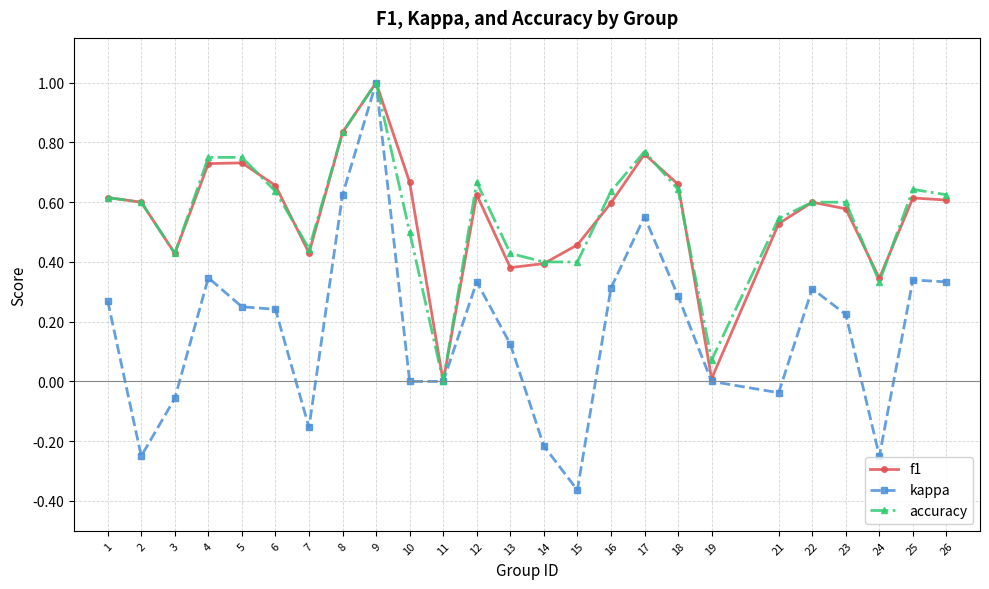

Which series has the widest spread of values?

kappa